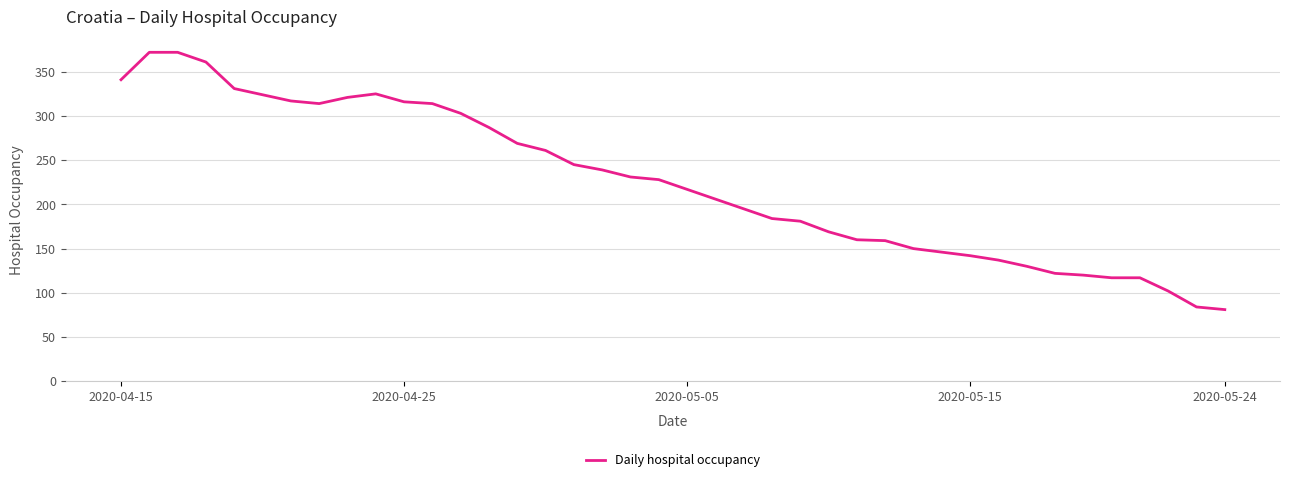

What is the sum of all values?

8990